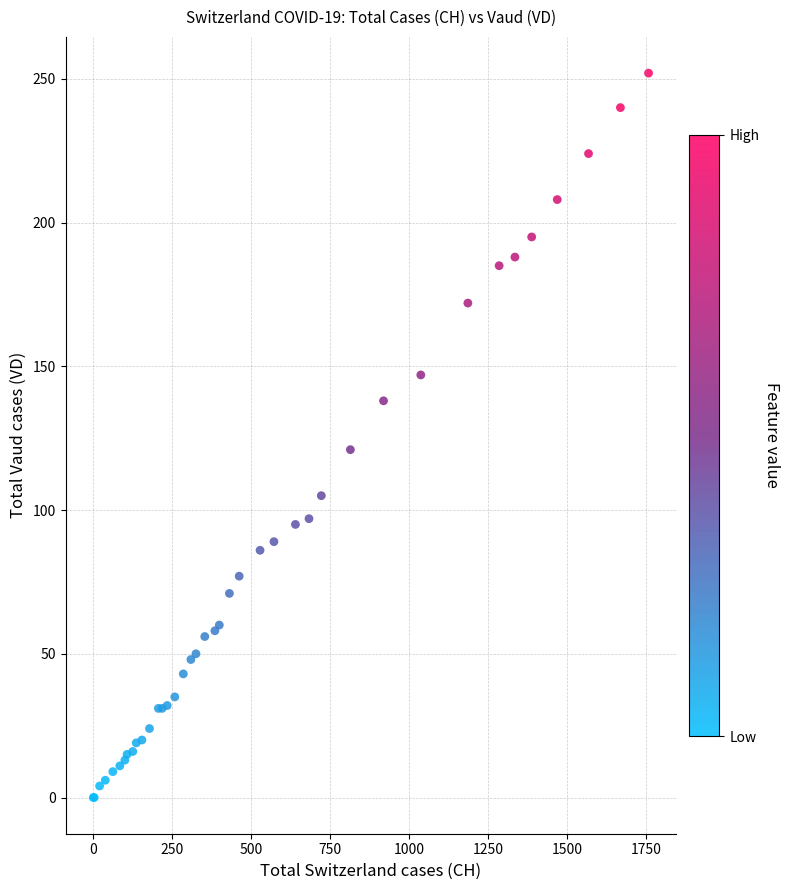

What Y value in the scatter plot is closest to 126?

121